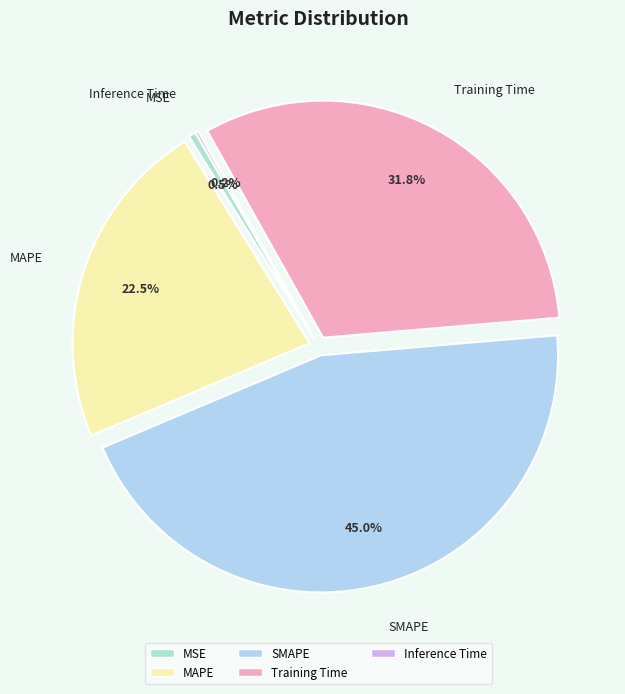

What portion of the pie excludes MSE?

99.5%